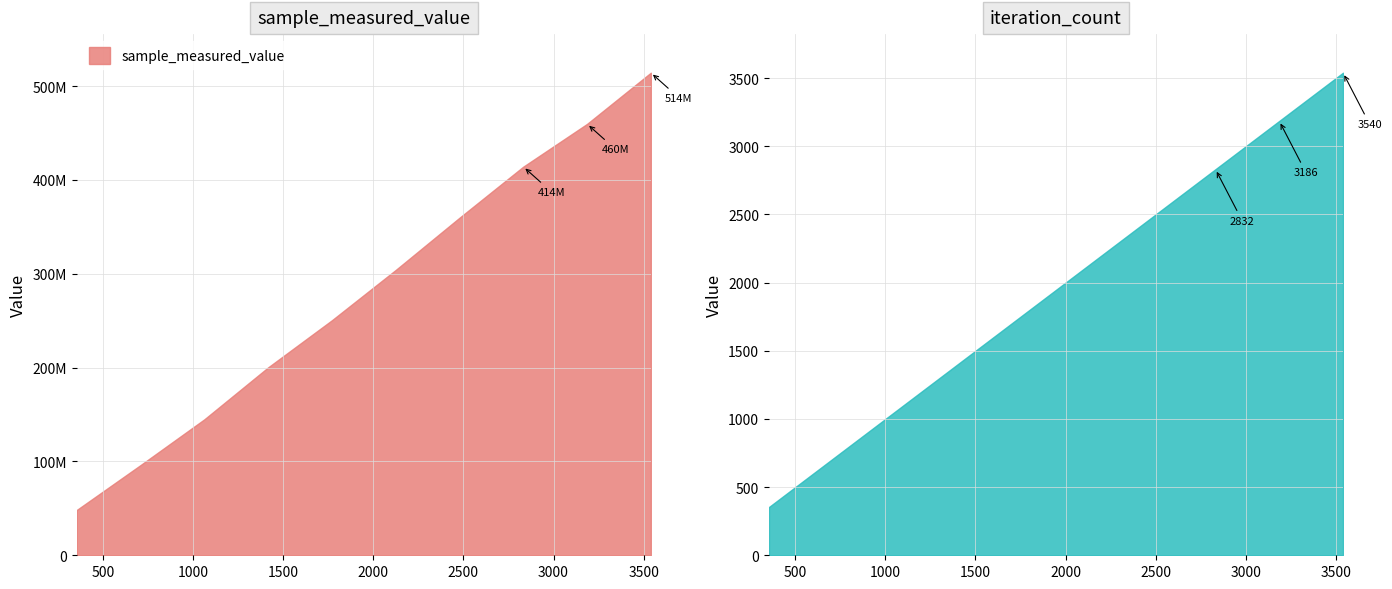

True or false: iteration_count and sample_measured_value intersect in this chart.

False